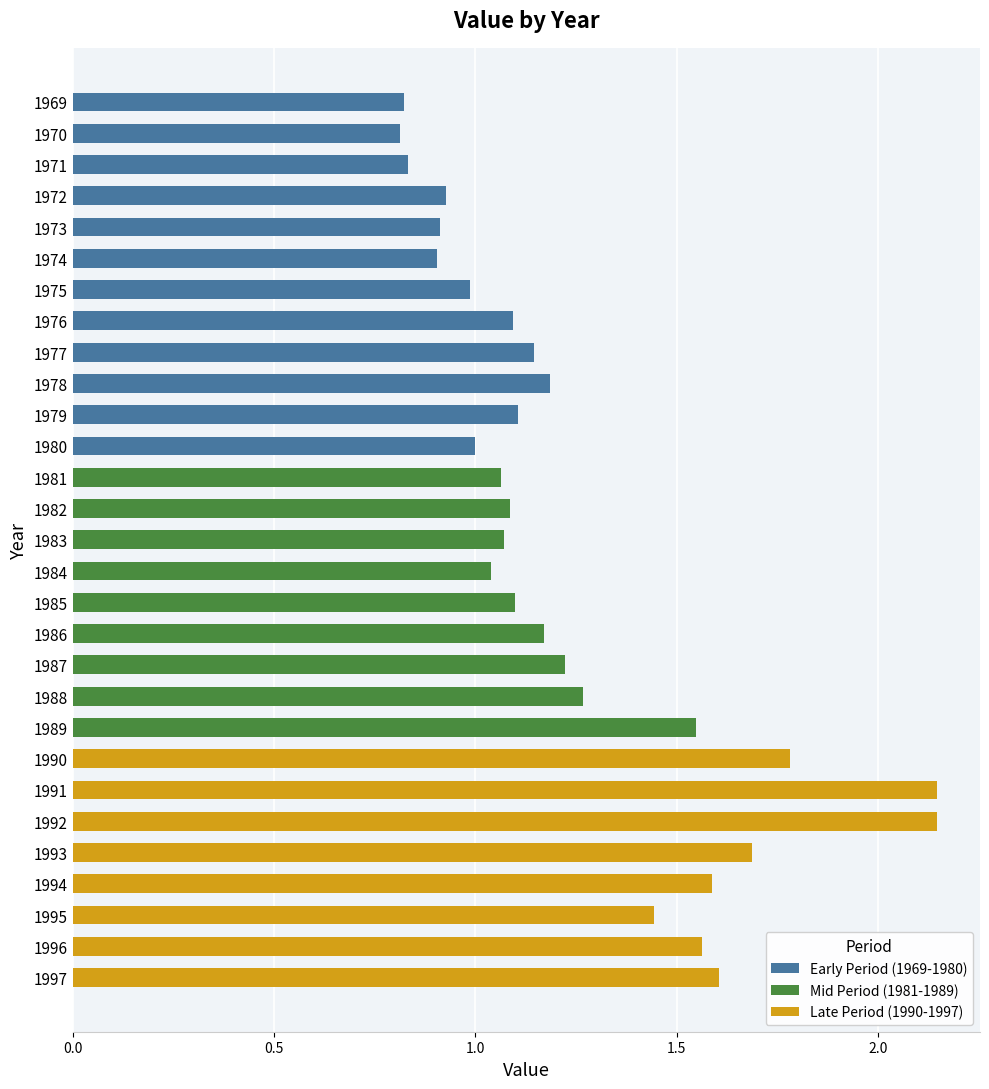

What is the sum of all values?

36.2